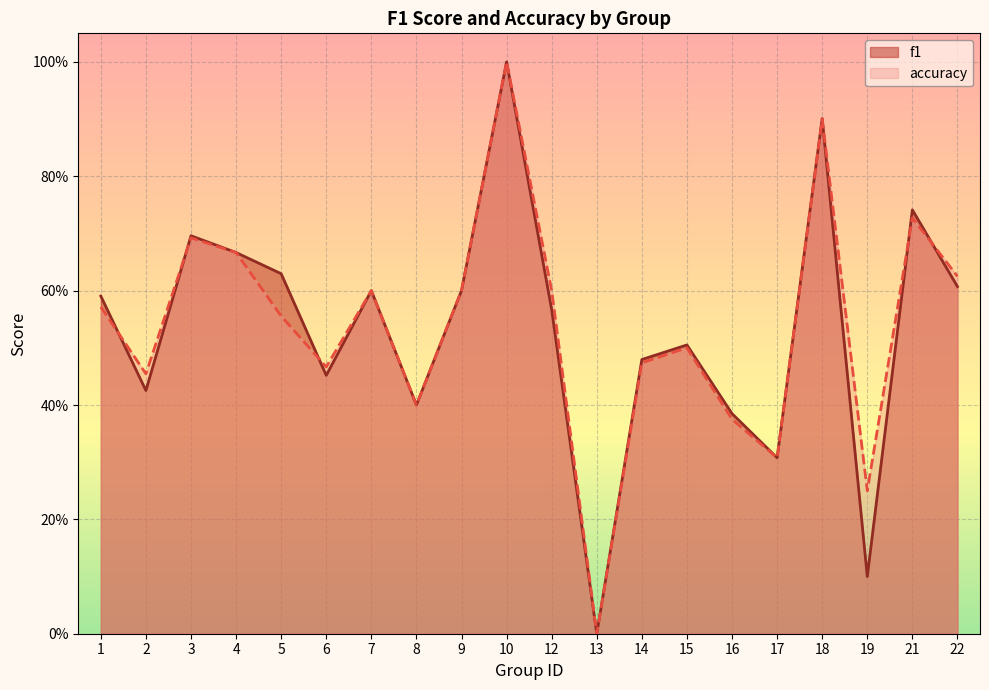

Which series has the largest total across all categories?

accuracy